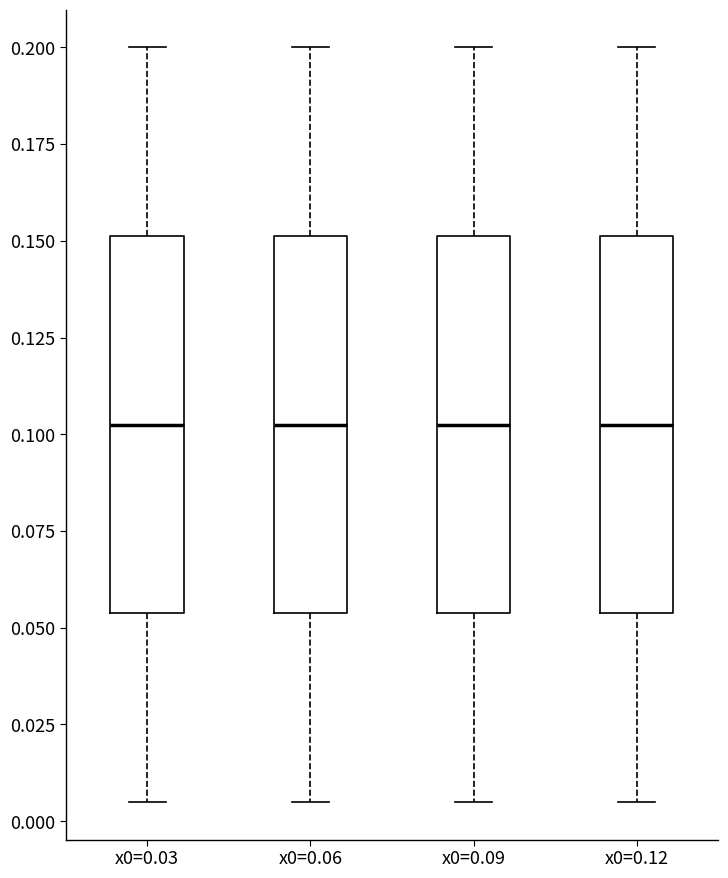

Reading left to right, transcribe this box plot: for each box, give where its median line is, the range the box spans, and where its two whiskers end, as read against the y-axis. The values are not printed on the chart, so give them approximately, as read against the axis.

x0=0.03: median 0.105, box 0.055 to 0.150, whiskers 0.005 to 0.200
x0=0.06: median 0.105, box 0.055 to 0.150, whiskers 0.005 to 0.200
x0=0.09: median 0.105, box 0.055 to 0.150, whiskers 0.005 to 0.200
x0=0.12: median 0.105, box 0.055 to 0.150, whiskers 0.005 to 0.200